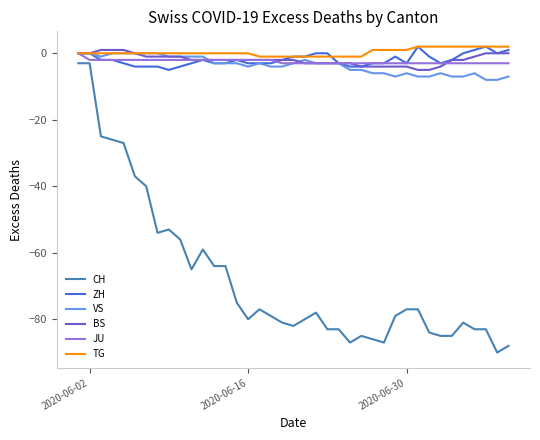

Which series has the widest spread of values?

CH